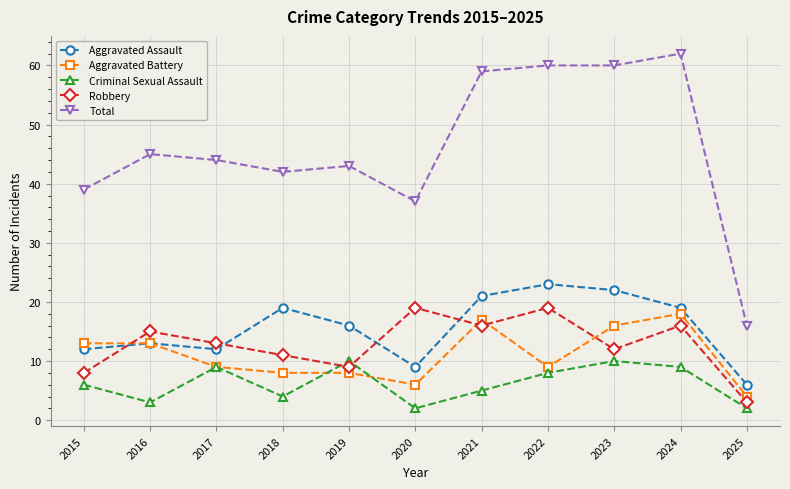

Reading left to right, extract all data points from this chart.

Aggravated Assault: 2015=12	2016=13	2017=12	2018=19	2019=16	2020=9	2021=21	2022=23	2023=22	2024=19	2025=6
Aggravated Battery: 2015=13	2016=13	2017=9	2018=8	2019=8	2020=6	2021=17	2022=9	2023=16	2024=18	2025=4
Criminal Sexual Assault: 2015=6	2016=3	2017=9	2018=4	2019=10	2020=2	2021=5	2022=8	2023=10	2024=9	2025=2
Robbery: 2015=8	2016=15	2017=13	2018=11	2019=9	2020=19	2021=16	2022=19	2023=12	2024=16	2025=3
Total: 2015=39	2016=45	2017=44	2018=42	2019=43	2020=37	2021=59	2022=60	2023=60	2024=62	2025=16